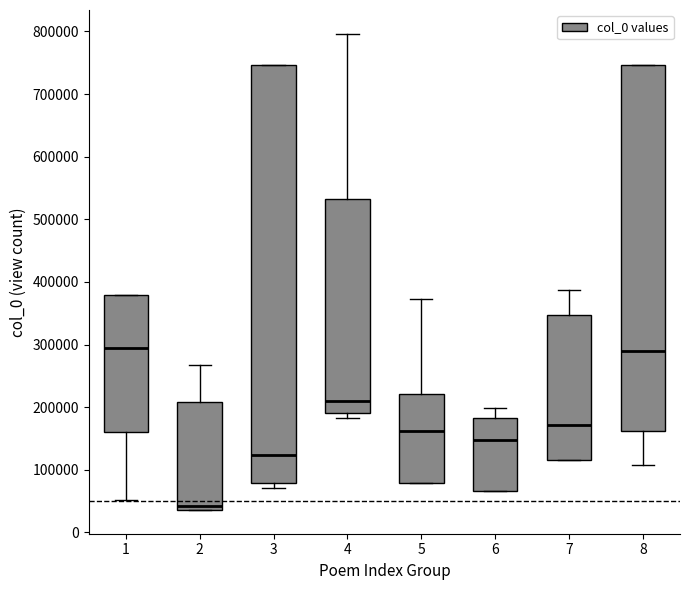

Which box's median line is the lowest?

2